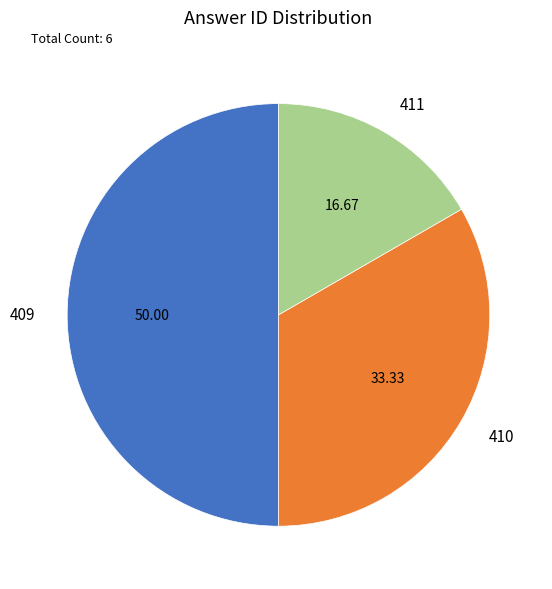

Between 411 and 409, which is larger?

409